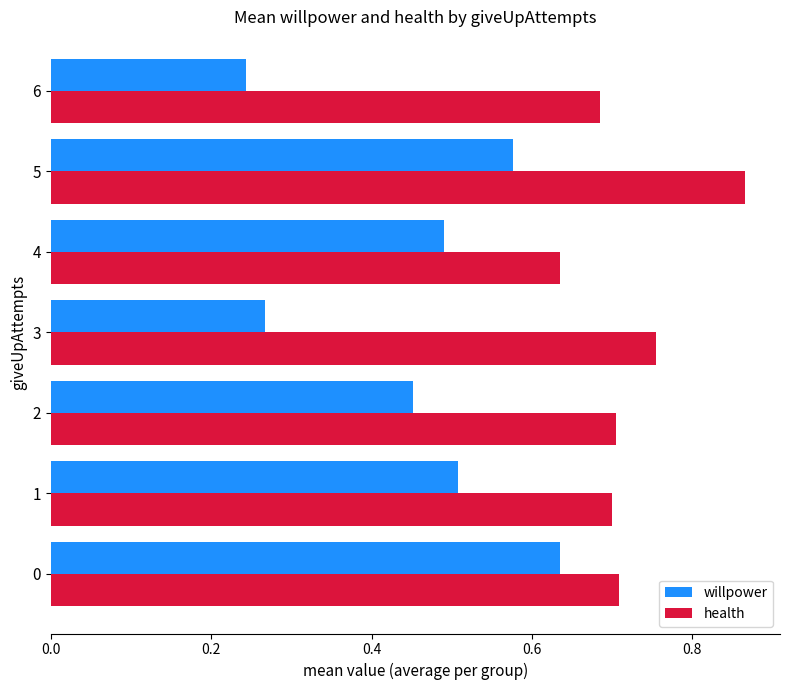

At which category does the chart reach its peak across all series?

5